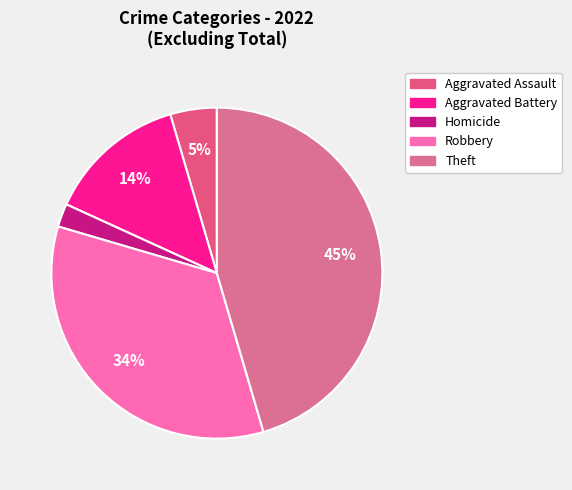

How many slices are in this pie chart?

5